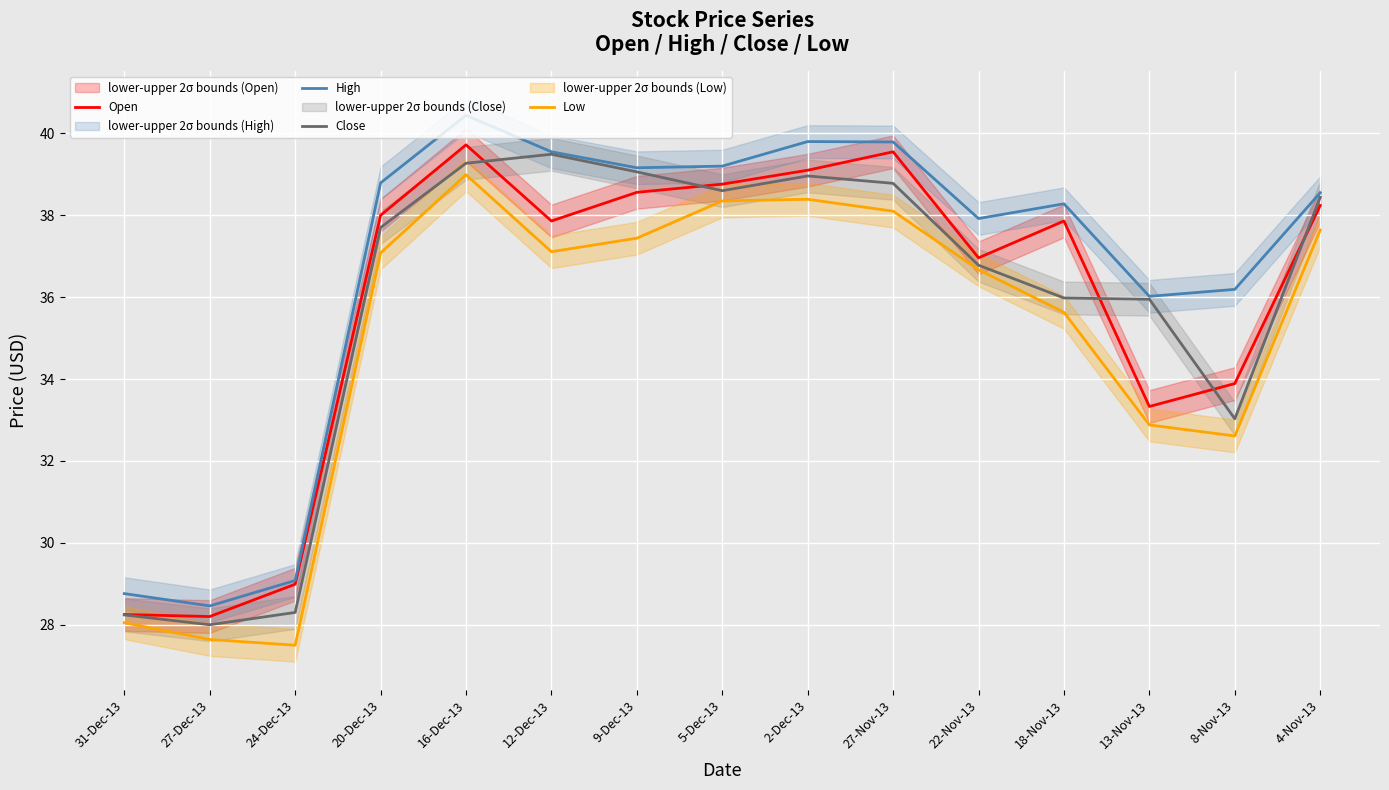

What position from the right is 31-Dec-13?

15